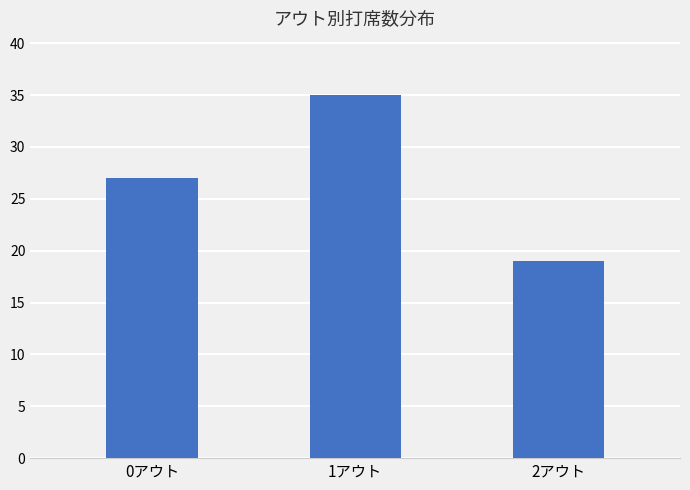

Which has a higher value, 0アウト or 1アウト?

1アウト